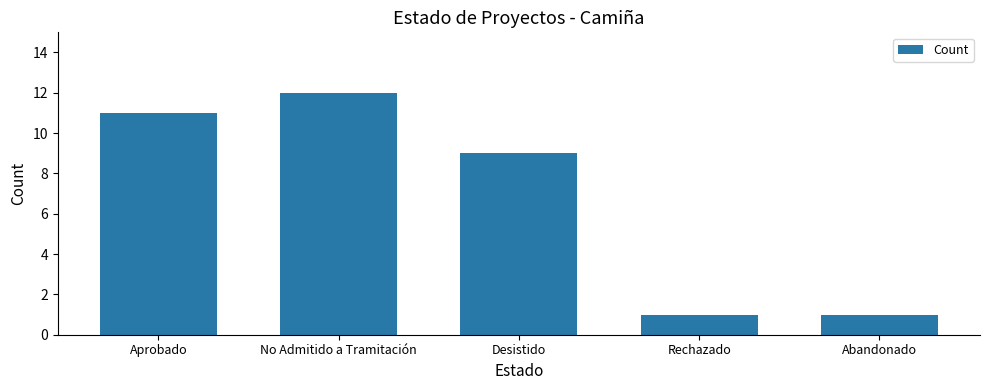

What is the change in value from Desistido to Abandonado?

-8